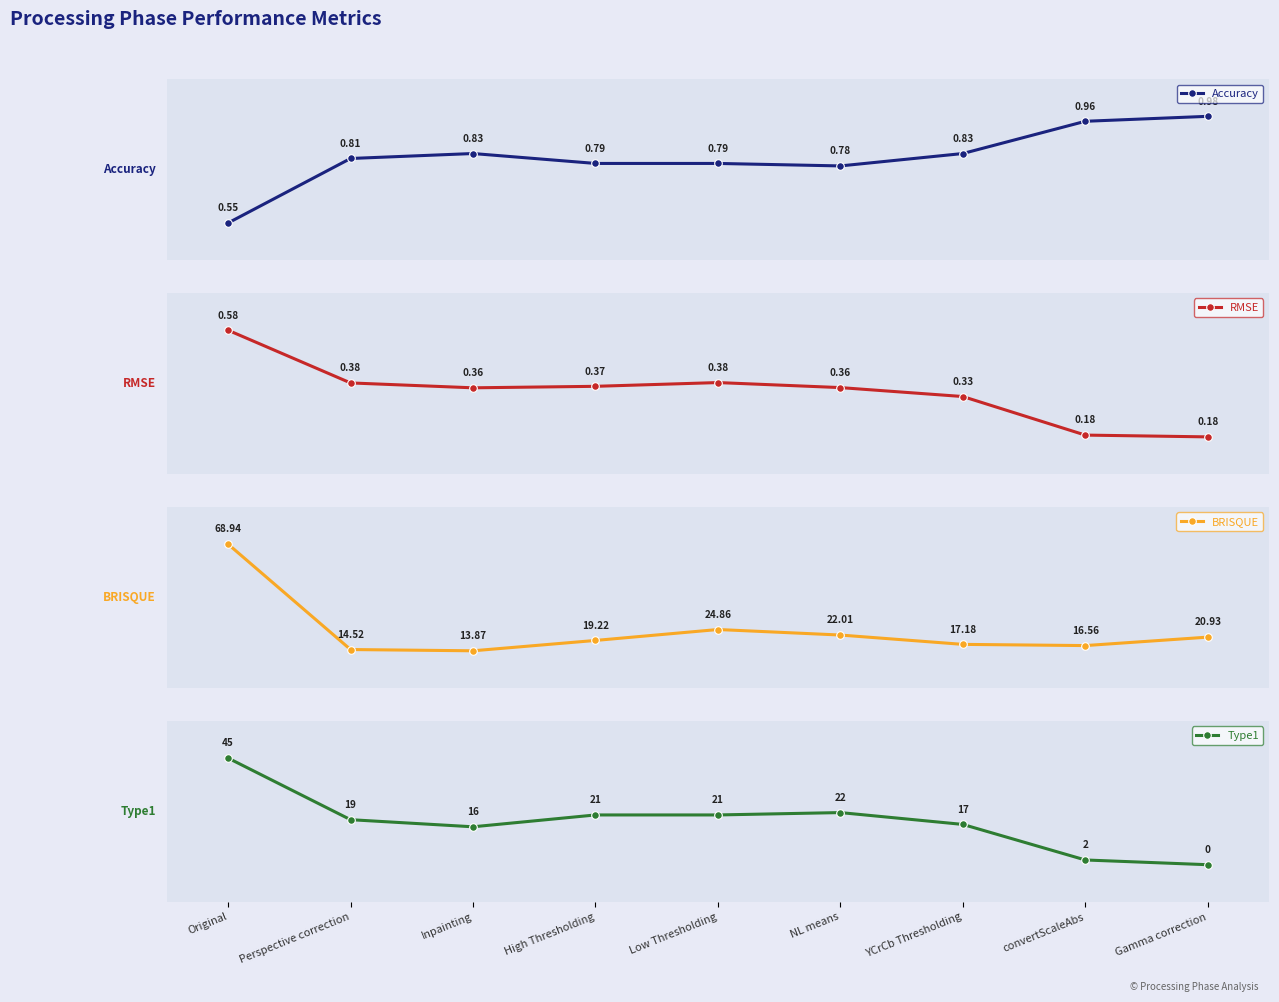

What is the sum of all BRISQUE values?

218.1